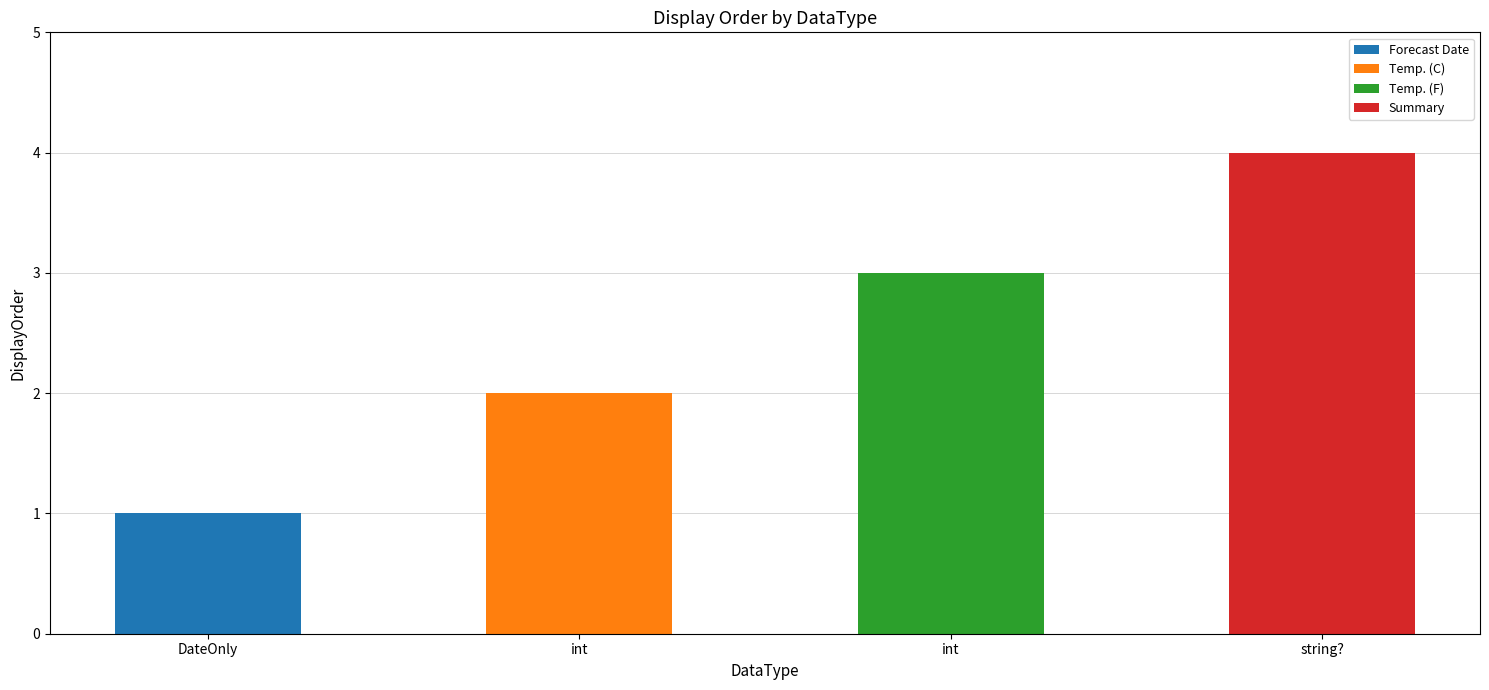

Which has a higher value, DateOnly or int?

int